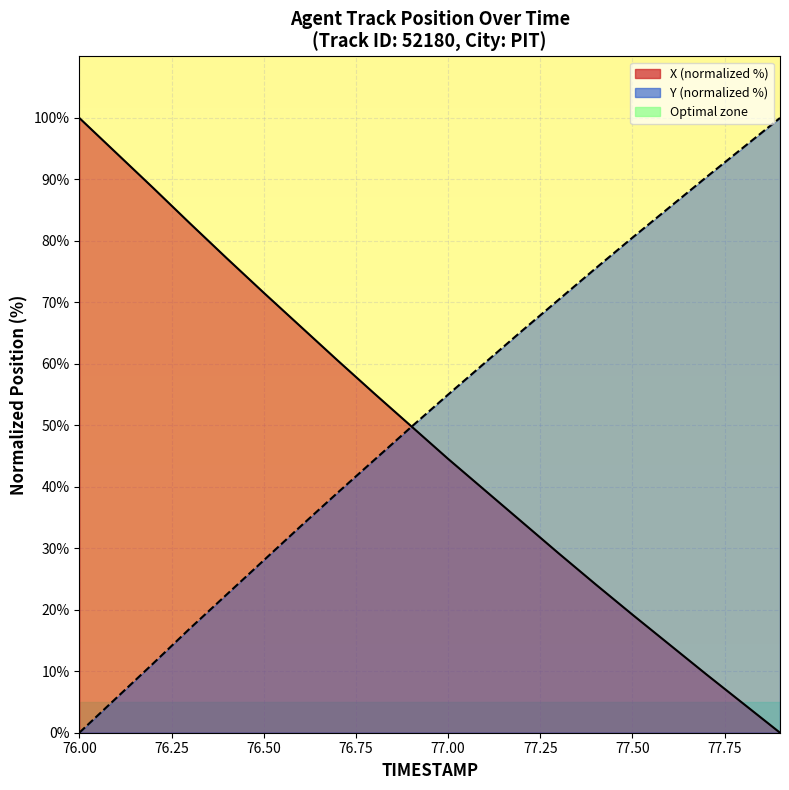

What is the average value of the X series?

48.3